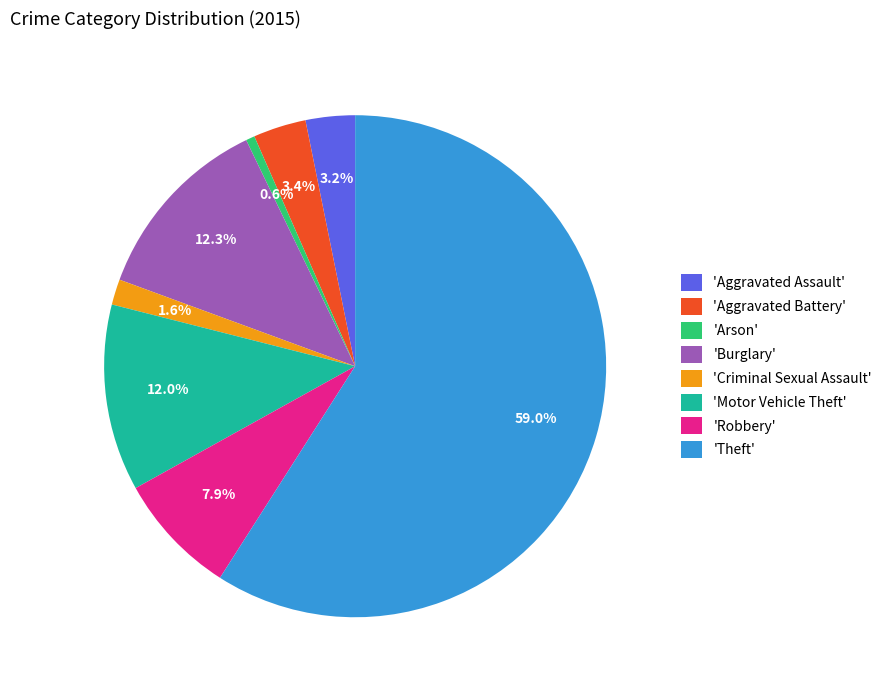

Is there any slice that represents more than half of the pie?

Yes